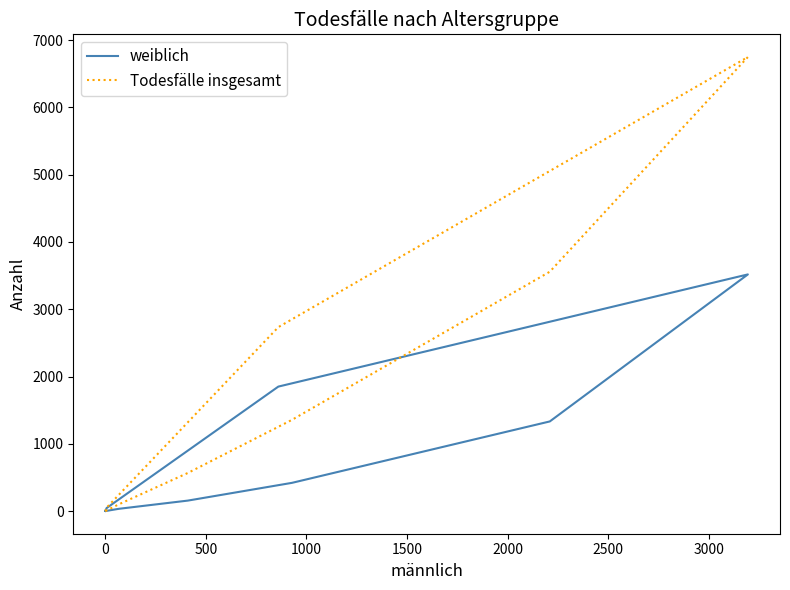

True or false: Todesfälle insgesamt has a value of 132 at 1500.

False